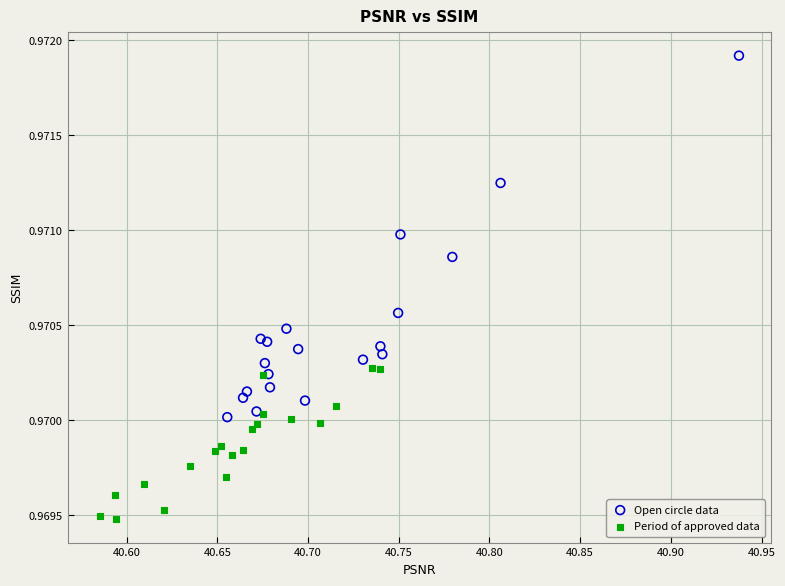

Which series reaches the minimum Y coordinate?

Period of approved data